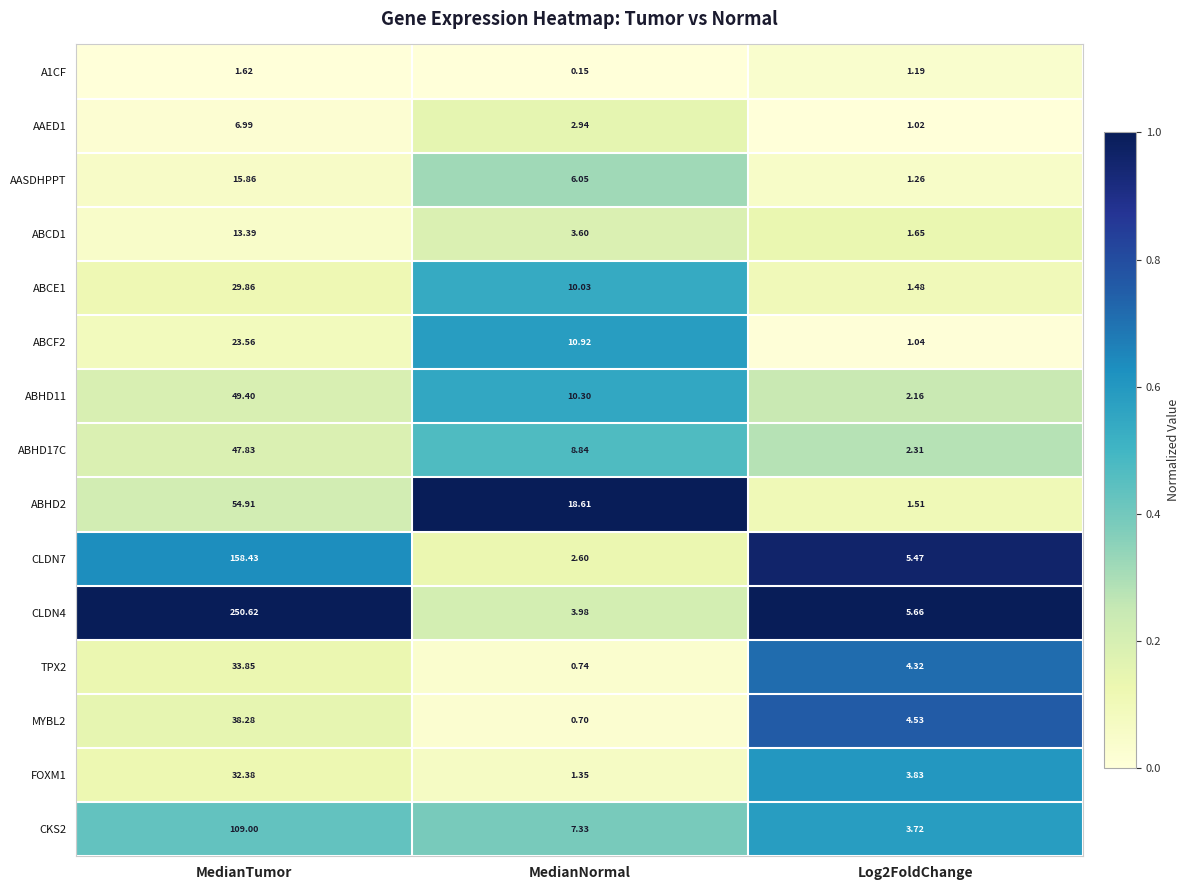

Which label corresponds to the largest value in the chart?

MedianTumor